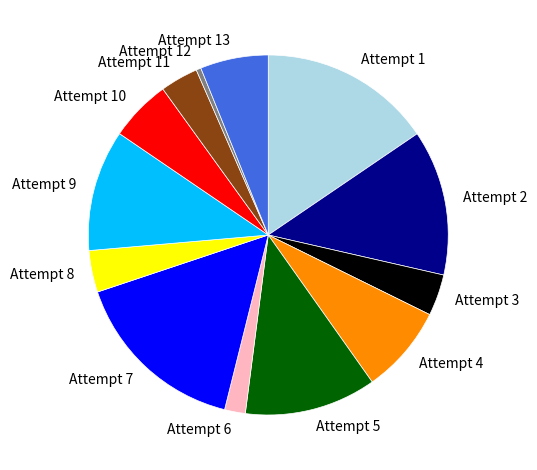

How many segments does this pie chart have?

13